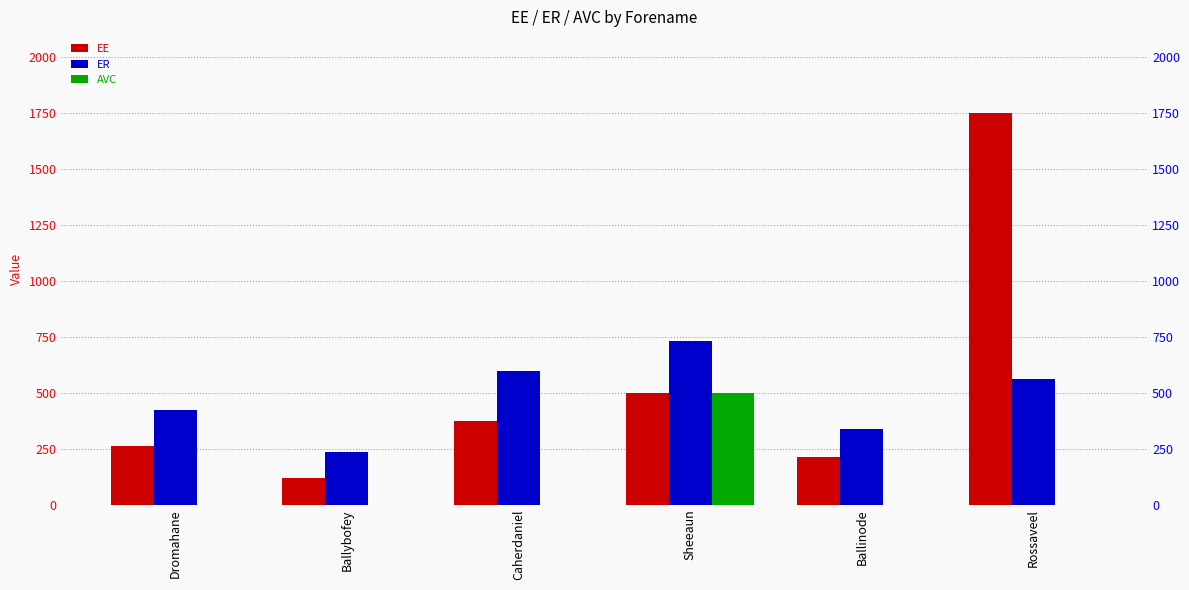

How many distinct data groups are displayed?

3